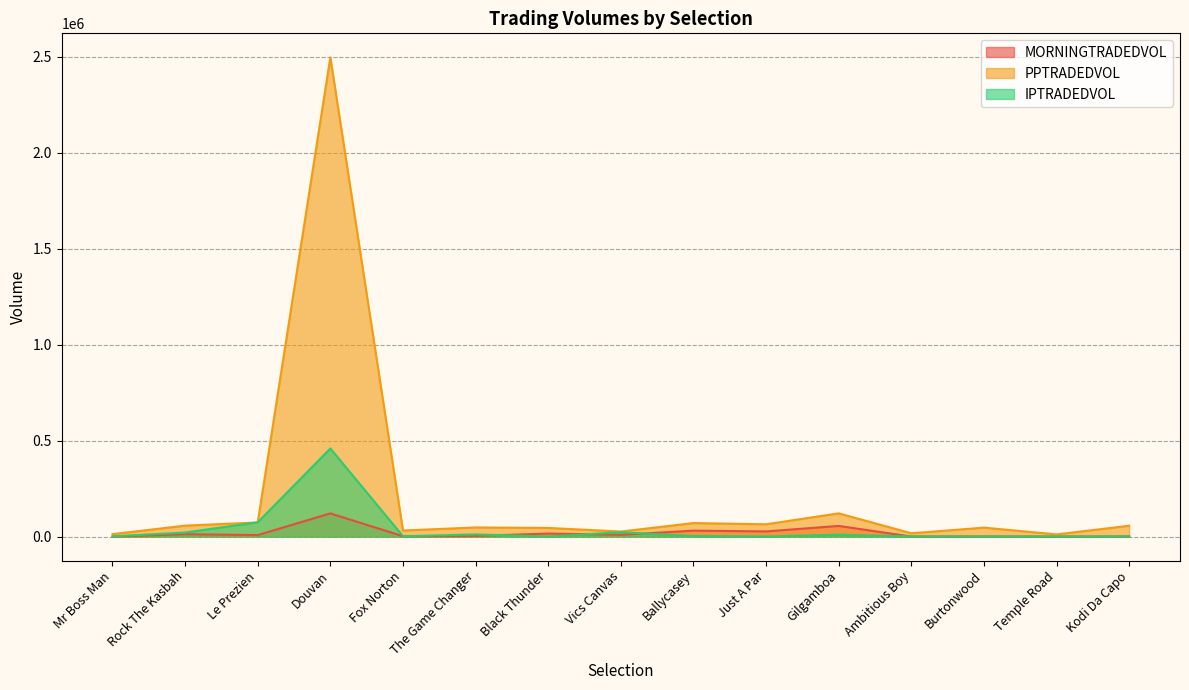

Between Le Prezien and Douvan, which series saw the biggest shift?

PPTRADEDVOL